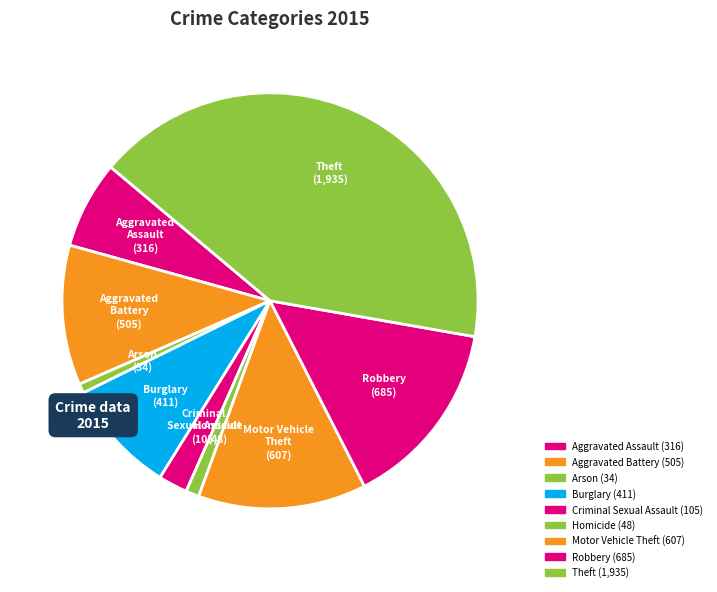

To the nearest percent, what is the difference between the Aggravated Battery and Aggravated Assault slice percentages?

4%